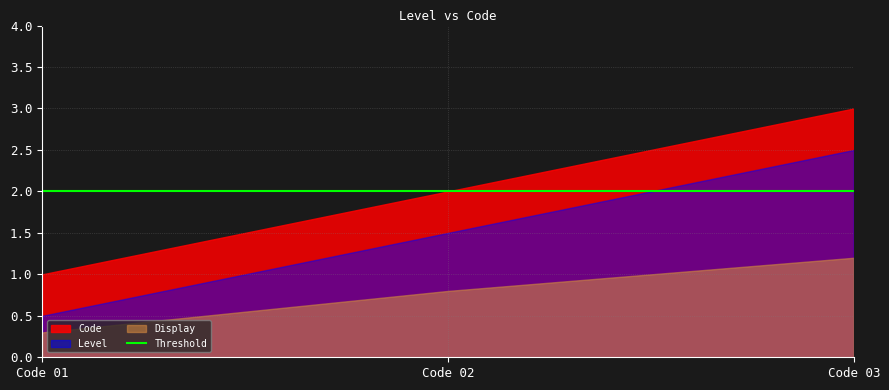

How many values are below 2?

1